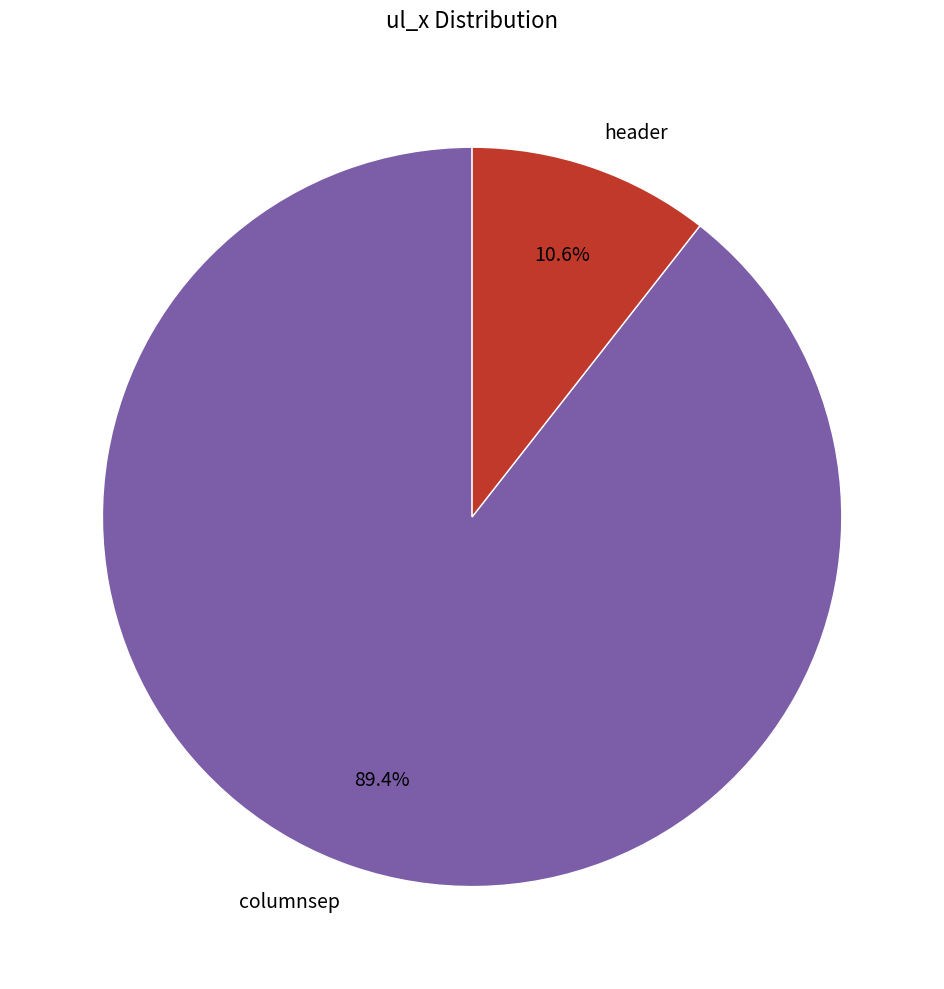

Does header account for over 50% of the chart?

No